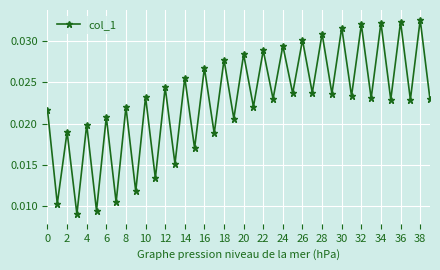

Count the values in the range 0 to 1.

40